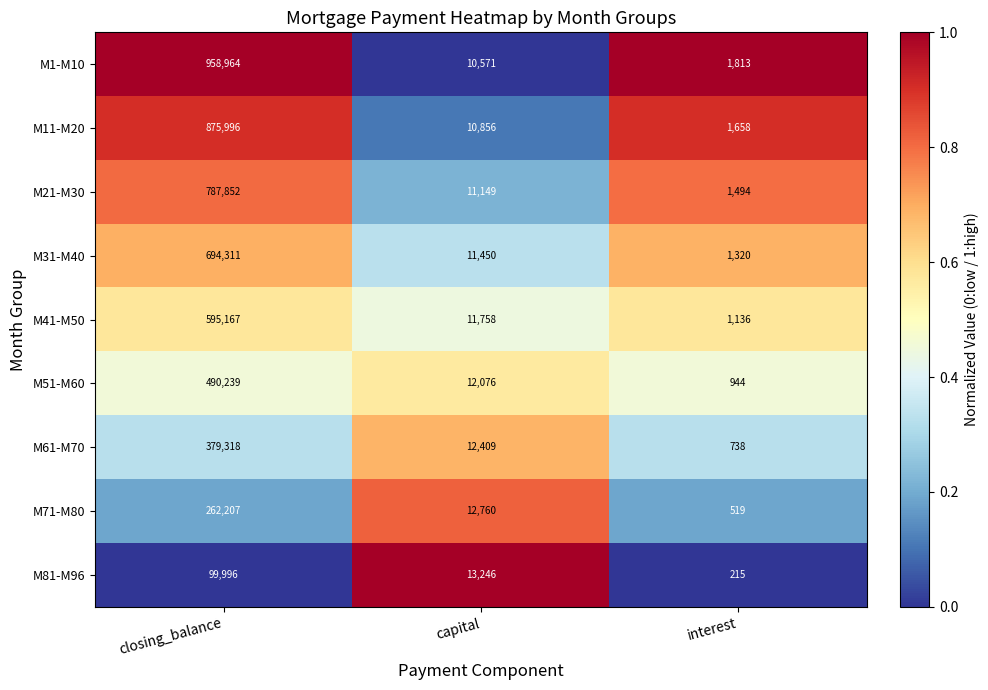

The value of M41-M50 at capital is 11758. True or false?

True